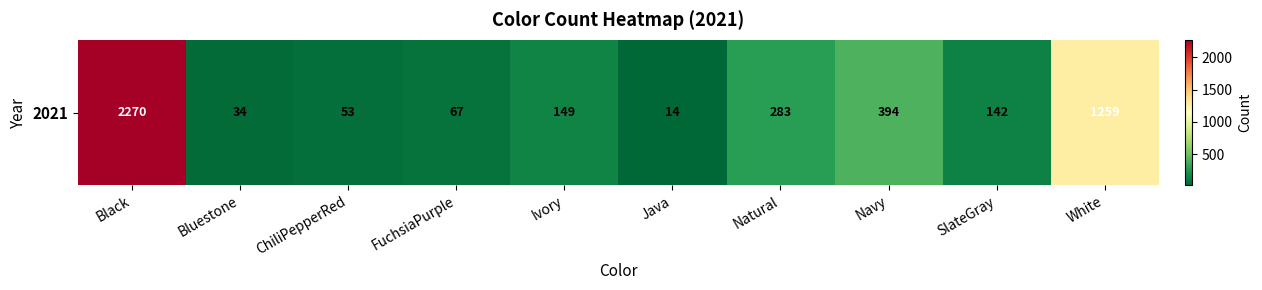

True or false: the data shows 142 at SlateGray.

True